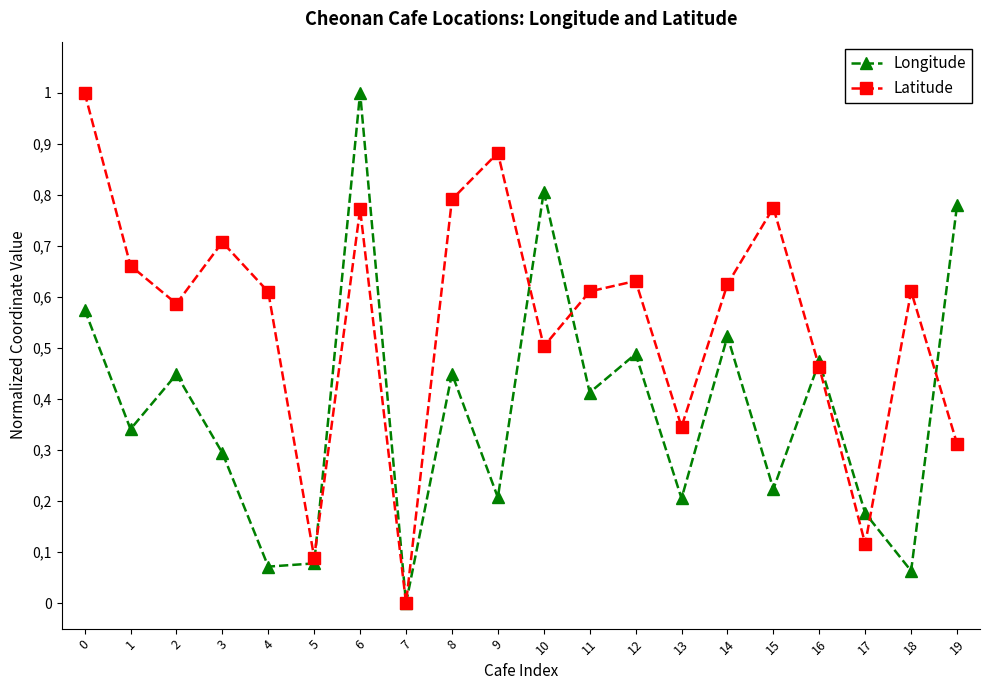

Reading left to right, what are all the values shown in this chart?

Longitude: 0.6	0.3	0.4	0.3	0.1	0.1	1.0	0.0	0.4	0.2	0.8	0.4	0.5	0.2	0.5	0.2	0.5	0.2	0.1	0.8
Latitude: 1.0	0.7	0.6	0.7	0.6	0.1	0.8	0.0	0.8	0.9	0.5	0.6	0.6	0.3	0.6	0.8	0.5	0.1	0.6	0.3